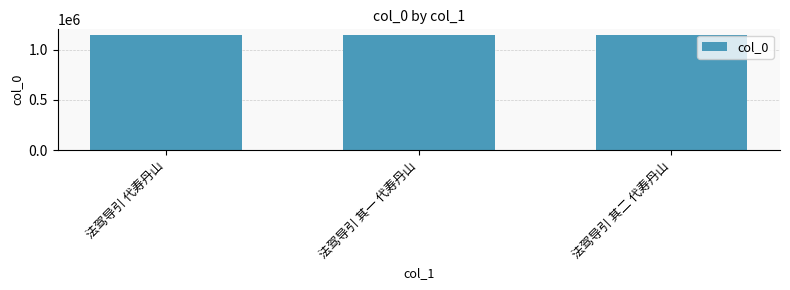

Approximately how many times larger is the value at 法驾导引 其二 代寿丹山 compared to 法驾导引 代寿丹山?

1.0